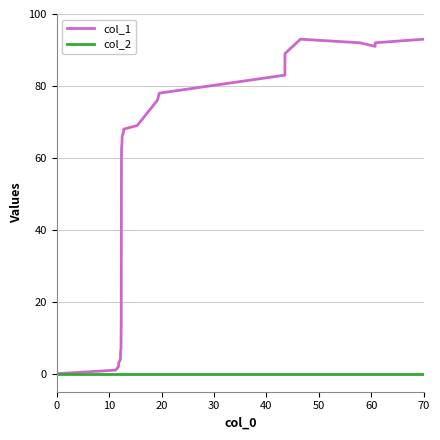

Which series has the largest total across all categories?

col_1